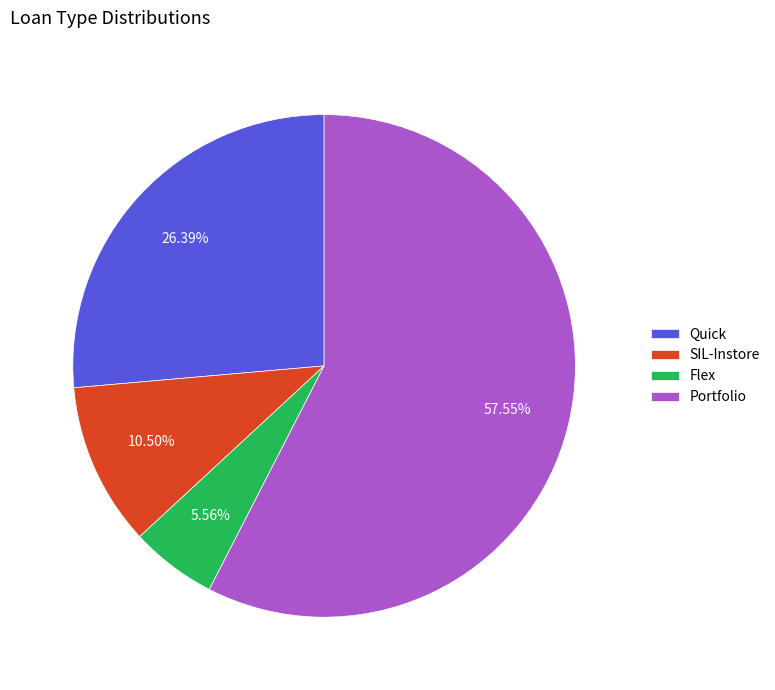

How many segments does this pie chart have?

4